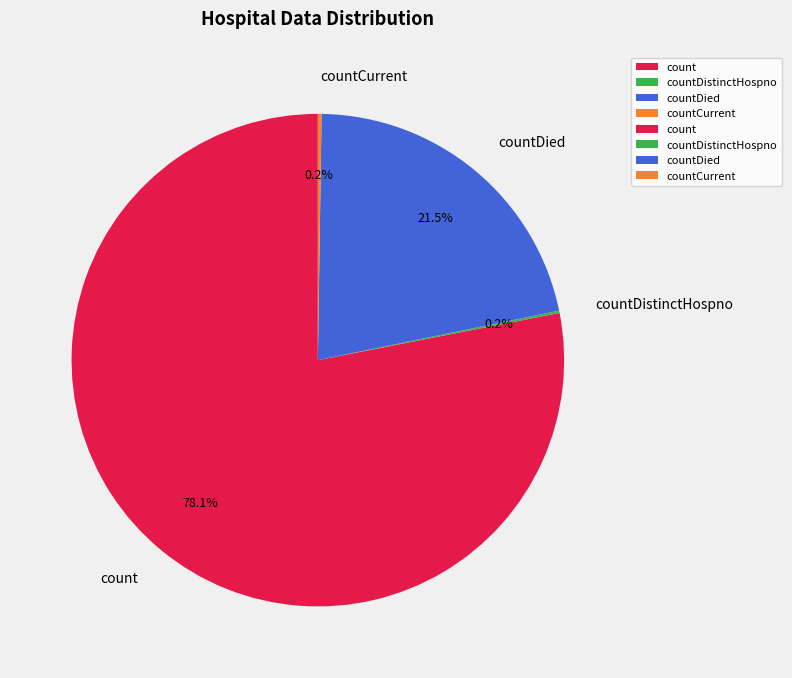

Is there any slice that represents more than half of the pie?

Yes